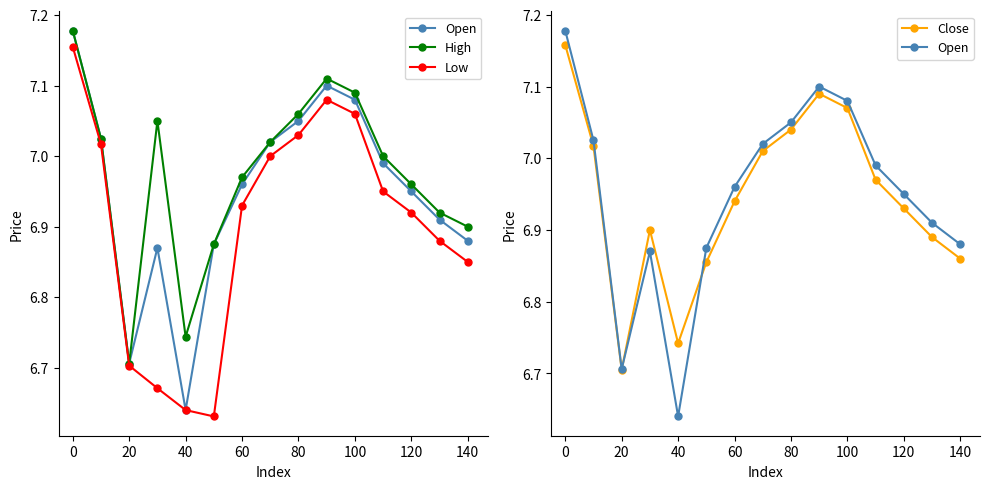

How many distinct data groups are displayed?

4